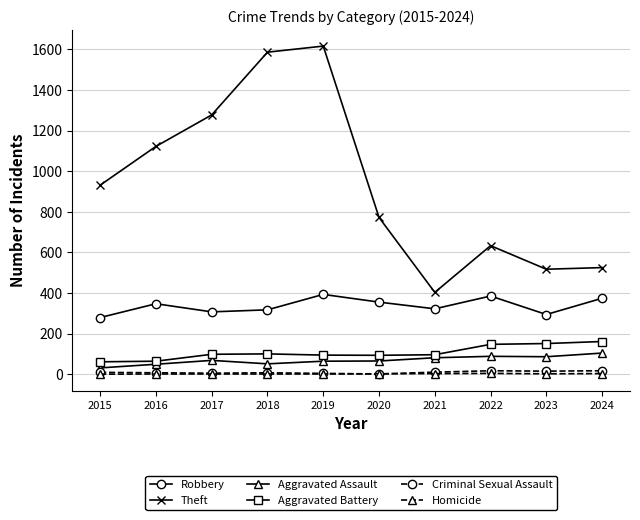

What is the difference between the maximum and minimum values in the Robbery series?

114